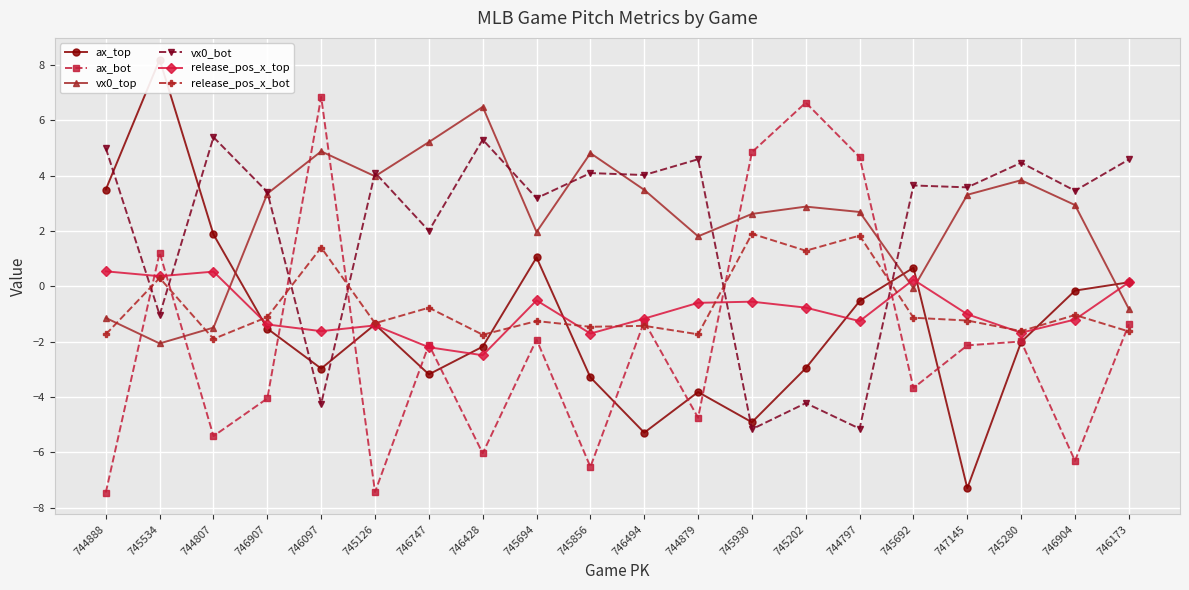

List the series in order of their peak value, highest first.

ax_top, ax_bot, vx0_top, vx0_bot, release_pos_x_bot, release_pos_x_top